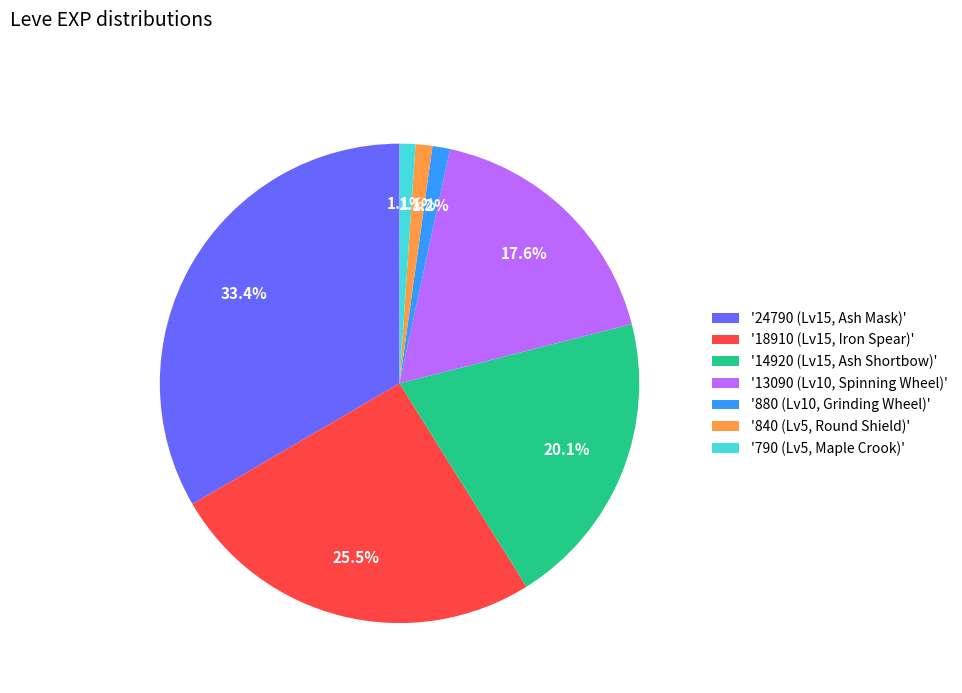

How many slices are in this pie chart?

7